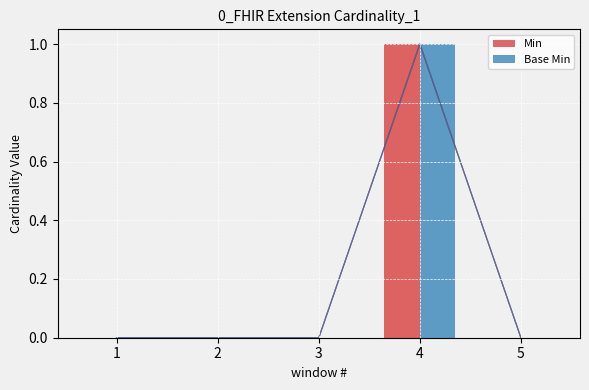

What is the sum of all Min values?

1